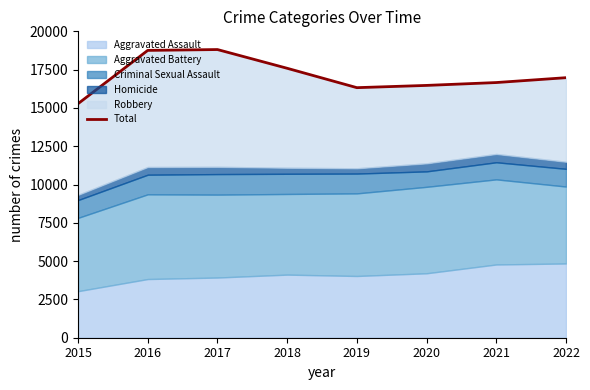

The chart shows a value of 16323 at 2019. True or false?

True